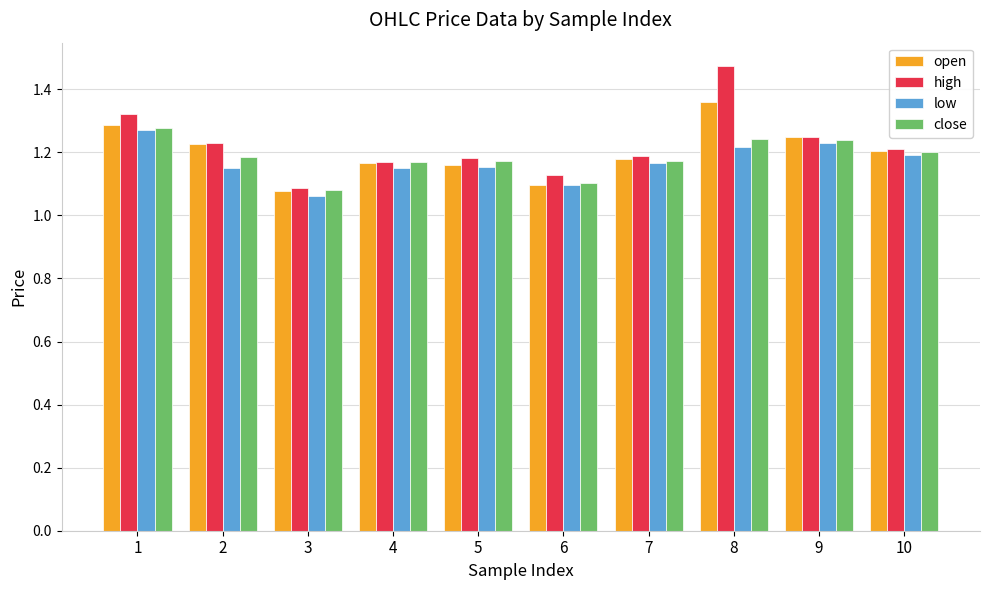

At which category does the chart reach its minimum across all series?

3